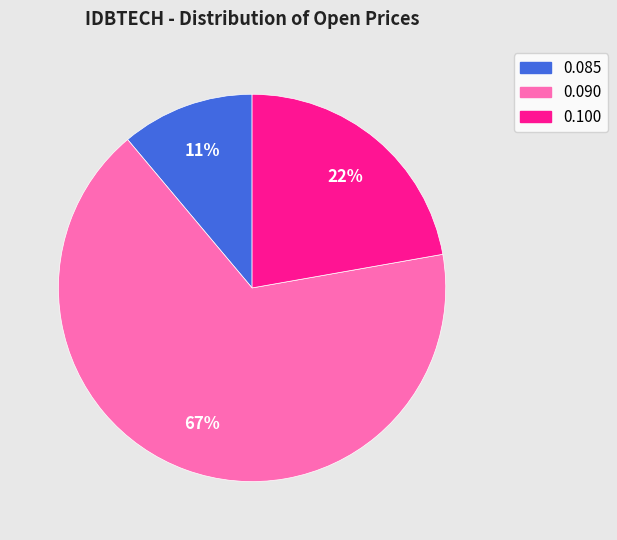

How many slices are in this pie chart?

3